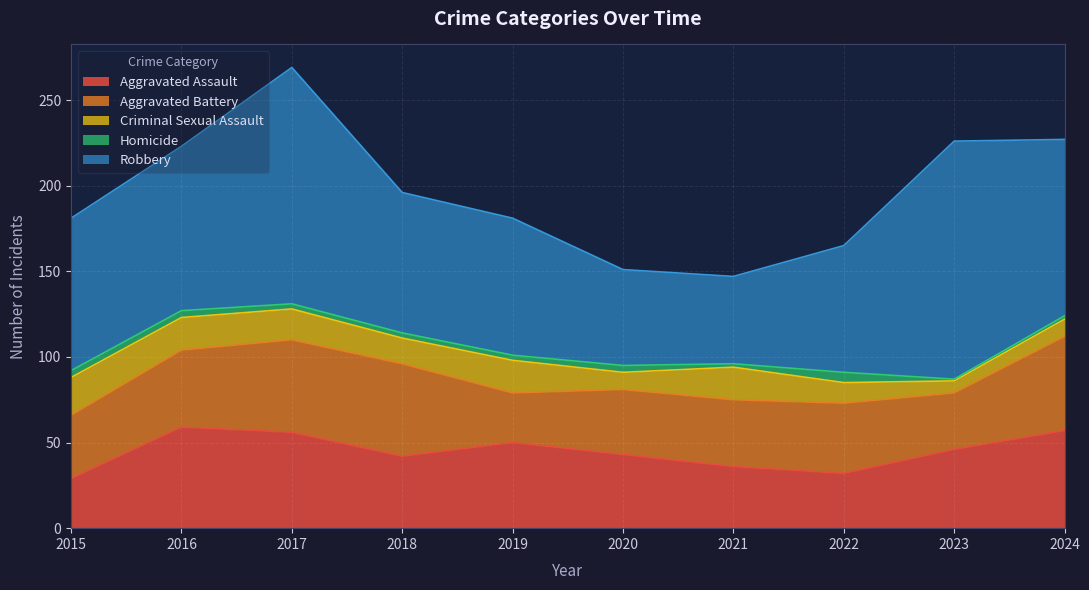

True or false: Homicide and Criminal Sexual Assault cross at least once.

False